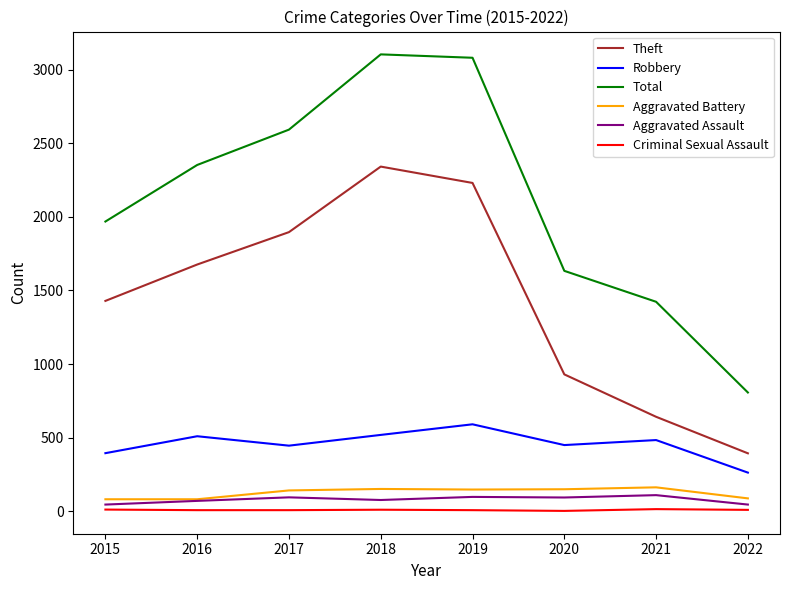

What are all the series names shown in the legend?

Theft, Robbery, Total, Aggravated Battery, Aggravated Assault, Criminal Sexual Assault